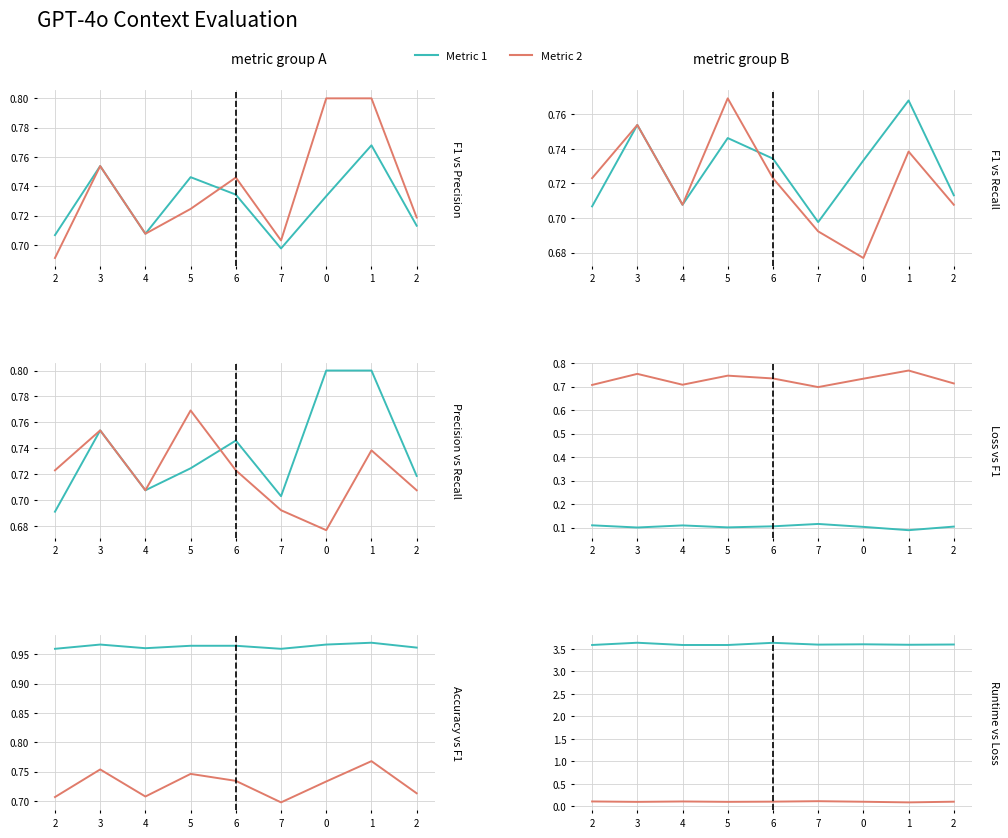

Is it true that eval_loss equals 0.1 at 1?

True